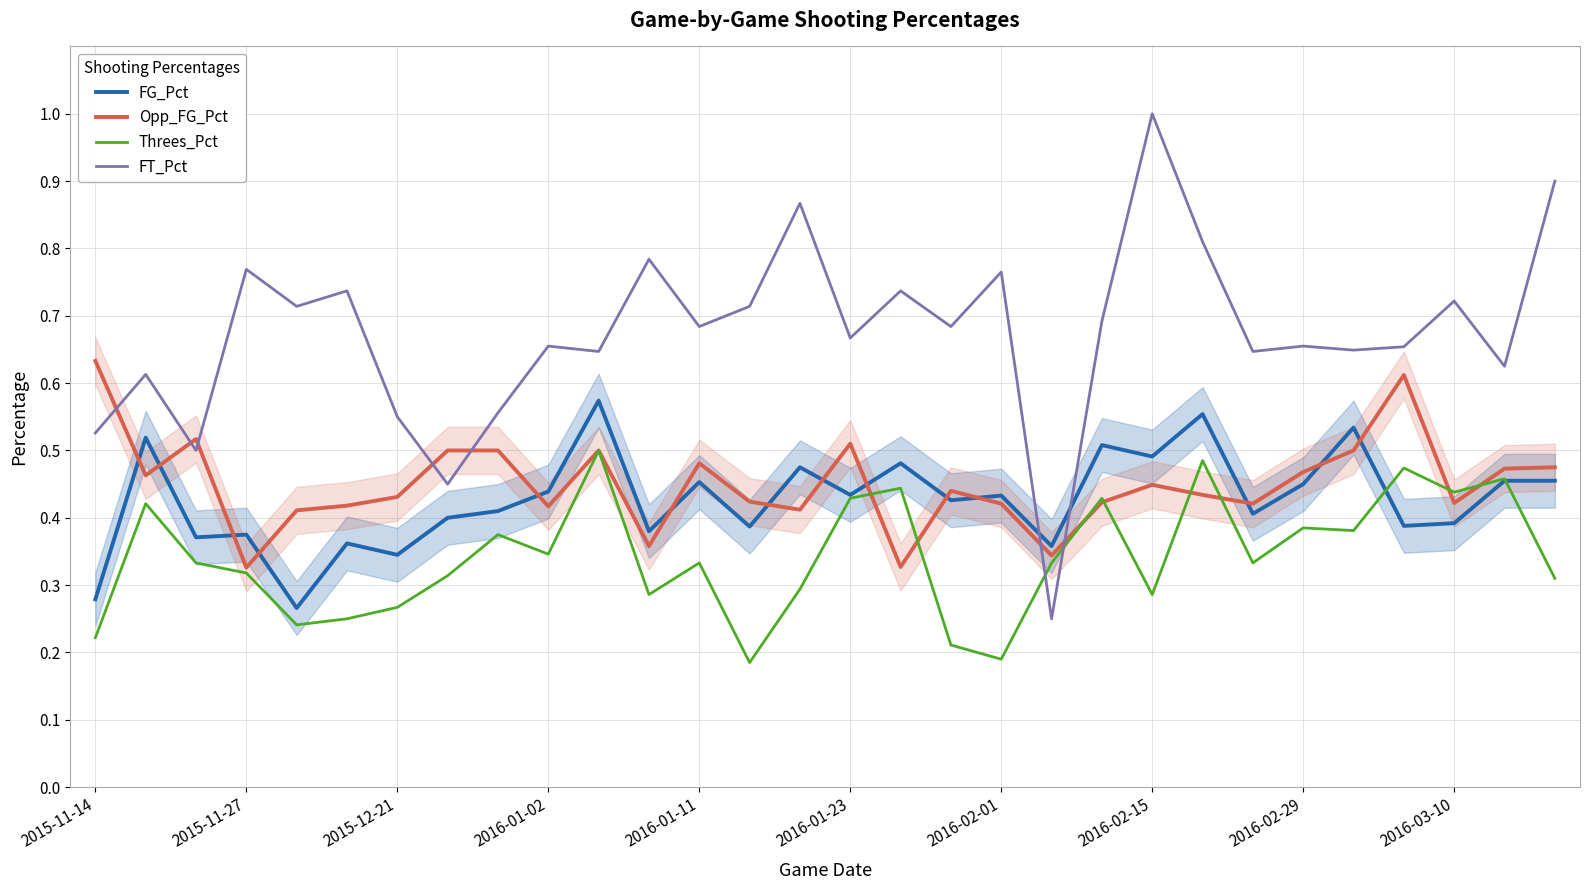

What is the total value across all series at 2015-11-14?

1.7